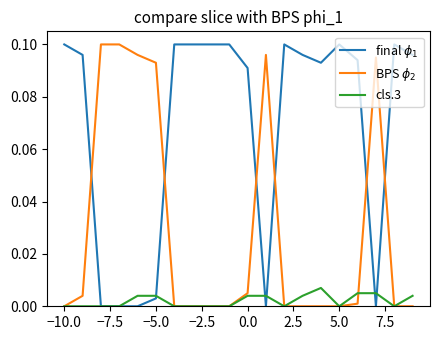

Count the number of categories in the chart.

20